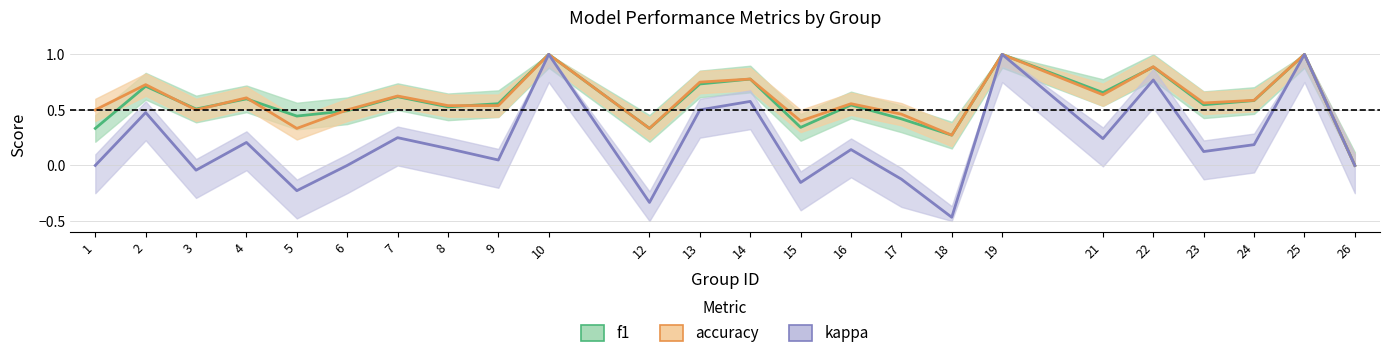

At which category does accuracy reach its first local valley?

3